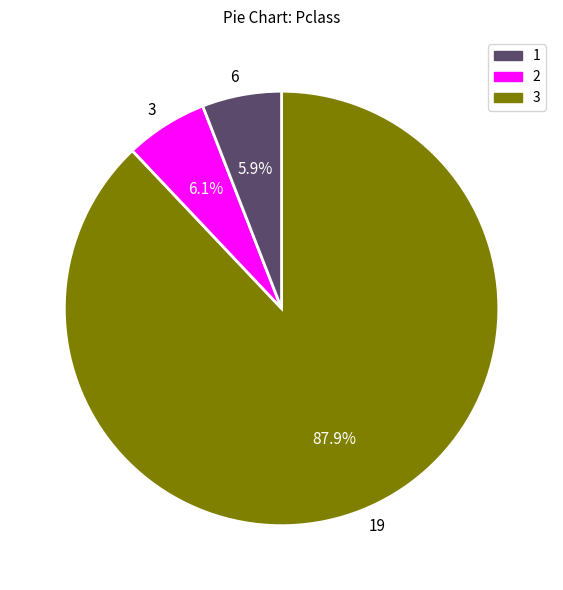

What is the total percentage of 19 and 6?

93.9%